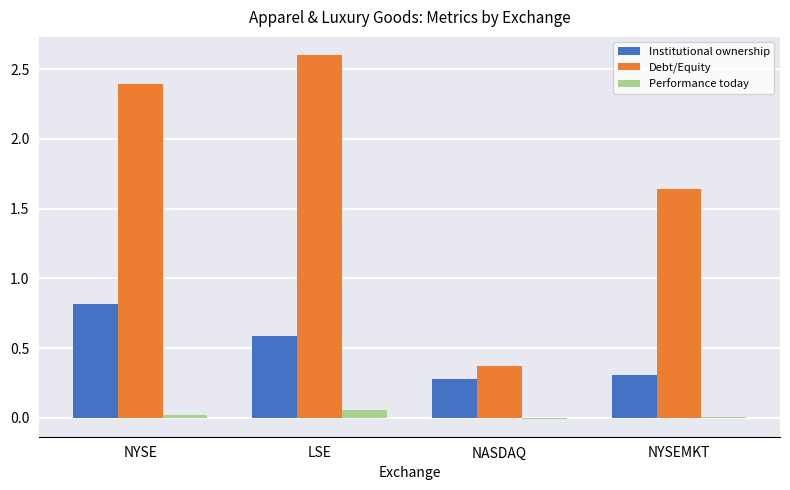

What is the highest value of the Institutional ownership series?

0.8